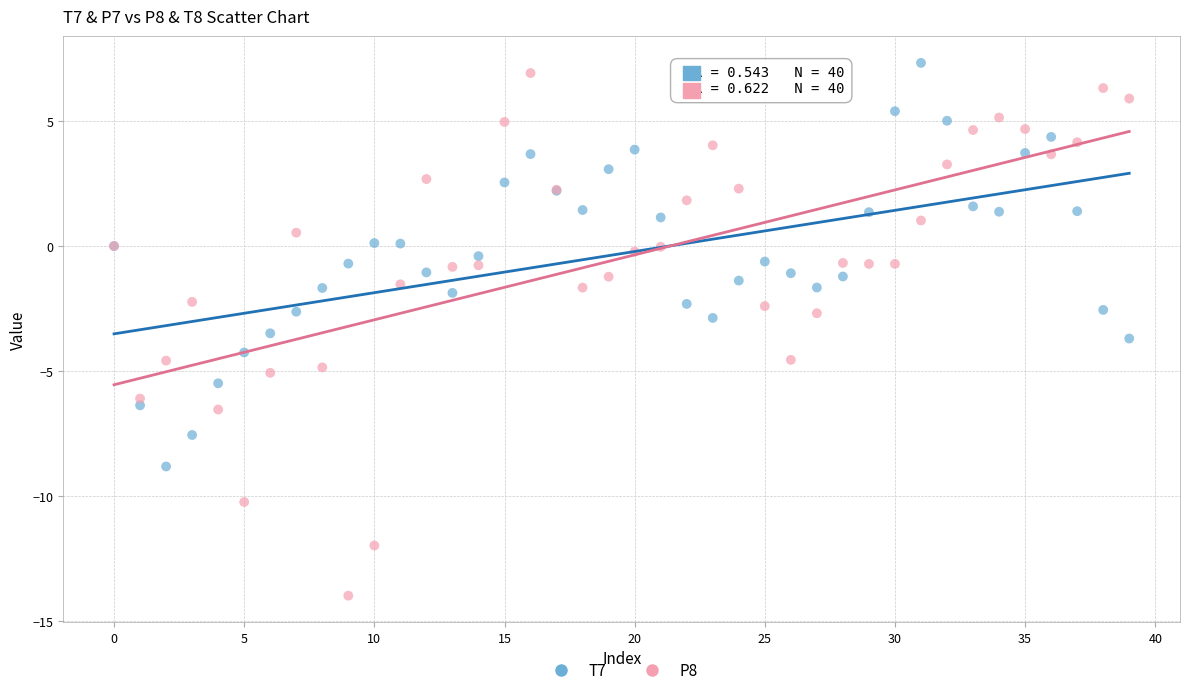

Which series contains the lowest Y value?

P8